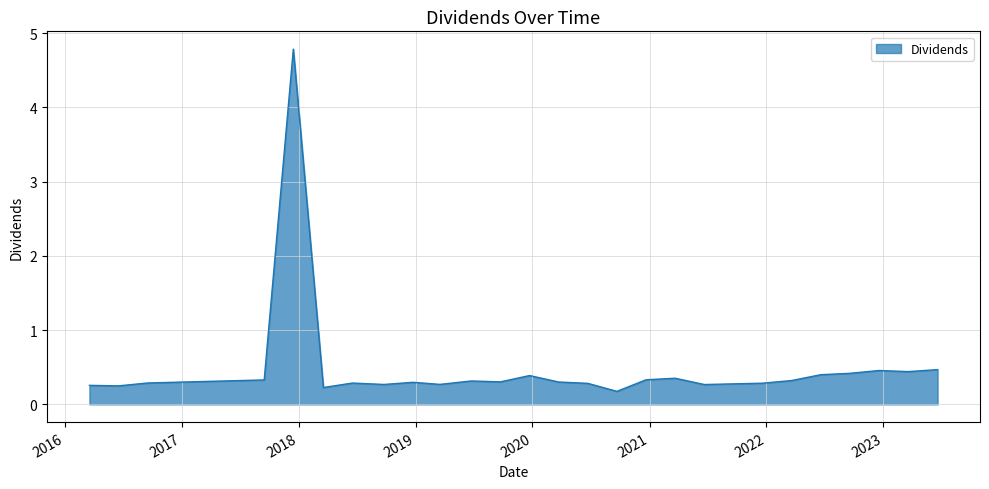

What is the greatest value displayed?

4.8